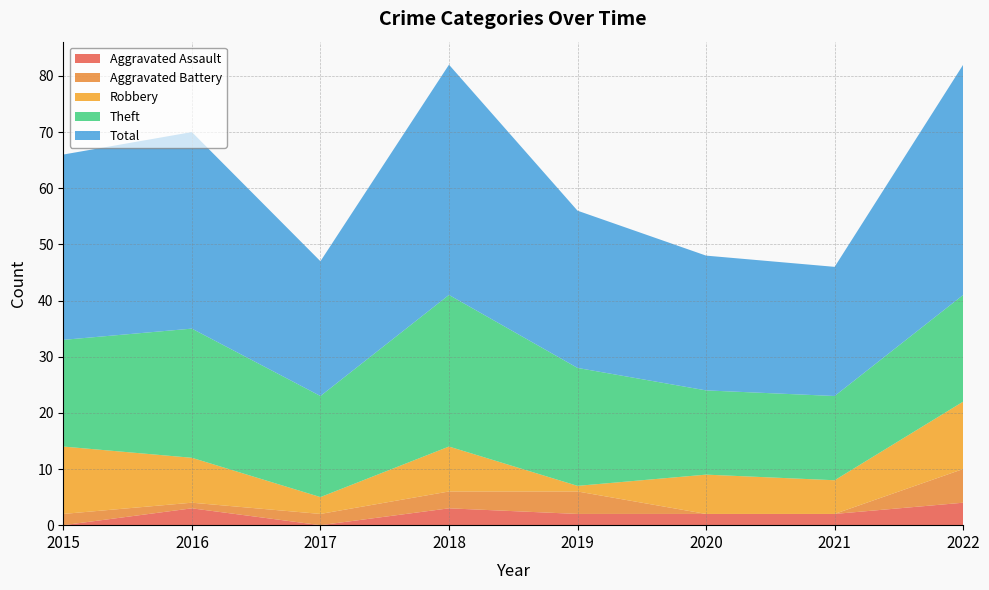

Reading right to left, what are all the values shown in this chart?

Aggravated Assault: 4	2	2	2	3	0	3	0
Aggravated Battery: 6	0	0	4	3	2	1	2
Robbery: 12	6	7	1	8	3	8	12
Theft: 19	15	15	21	27	18	23	19
Total: 41	23	24	28	41	24	35	33